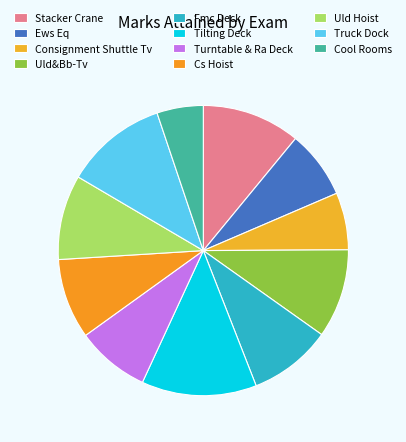

What is the change in value from Ews Eq to Consignment Shuttle Tv?

-0.1